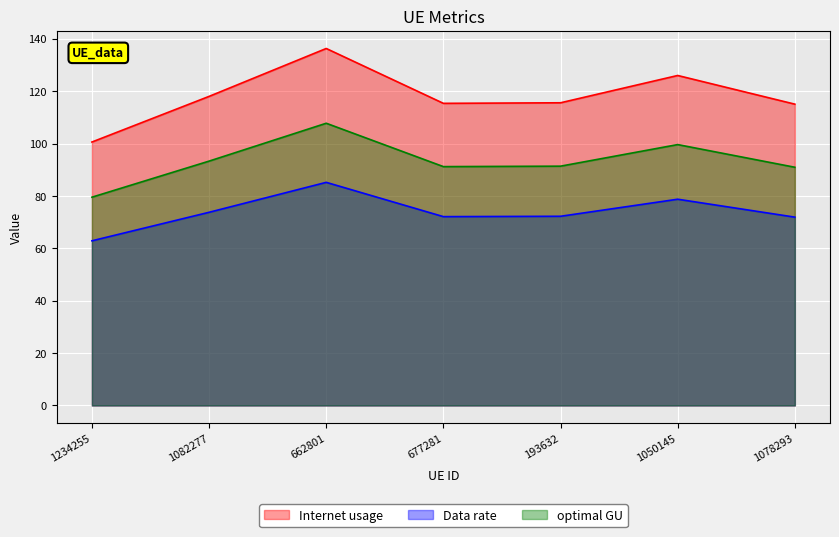

Where does the Data rate series first go above 72?

1082277